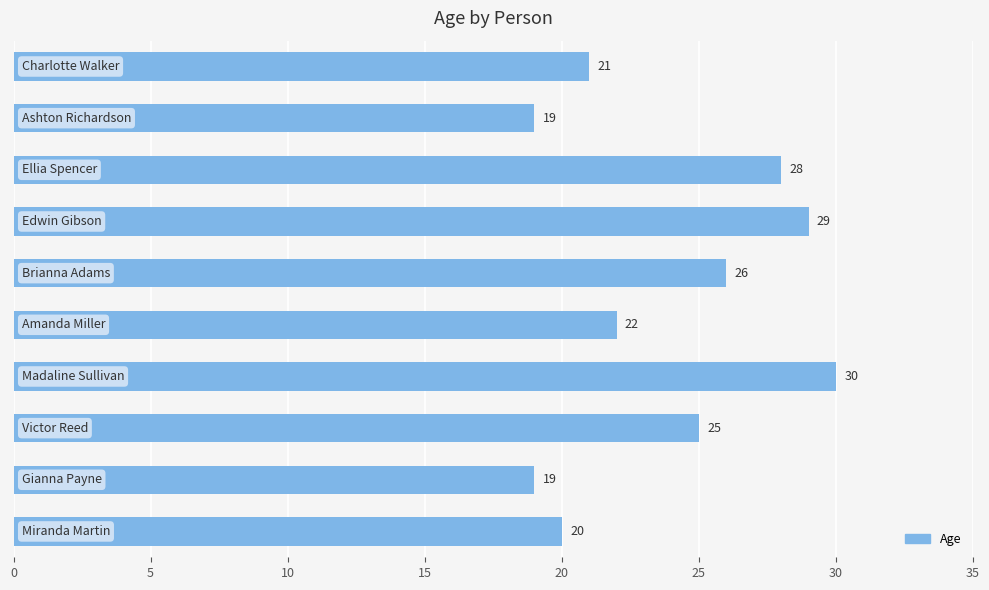

What is the greatest value displayed?

30